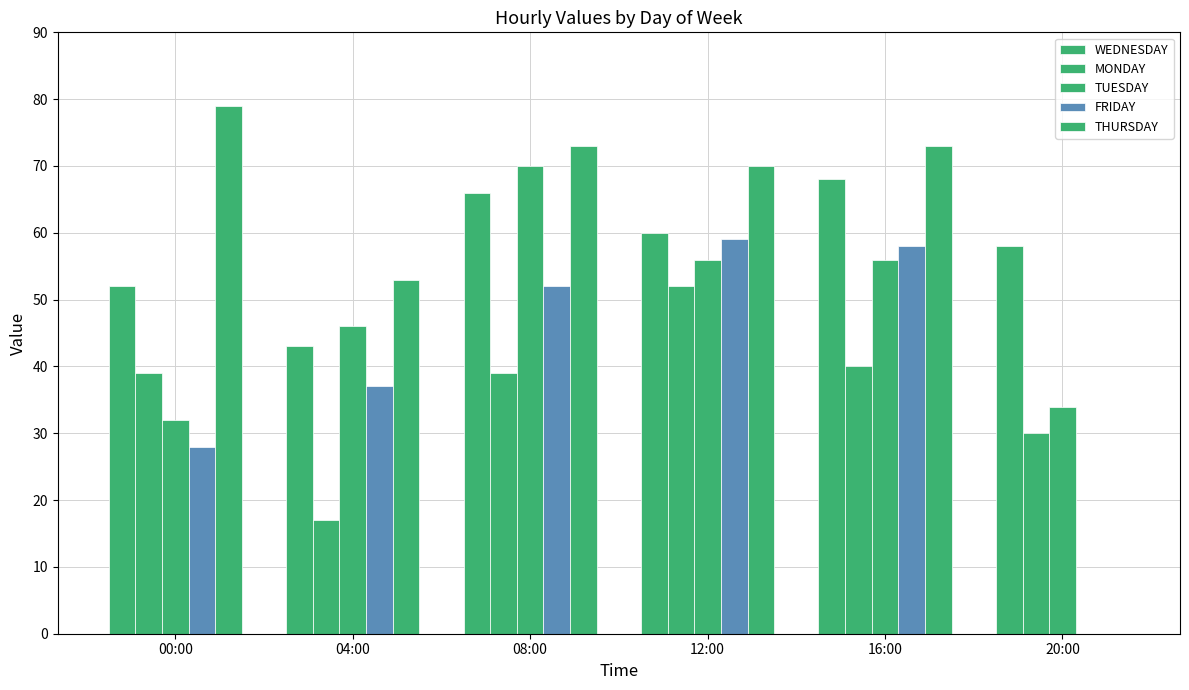

What is the label of the 1st bar from the right?

20:00